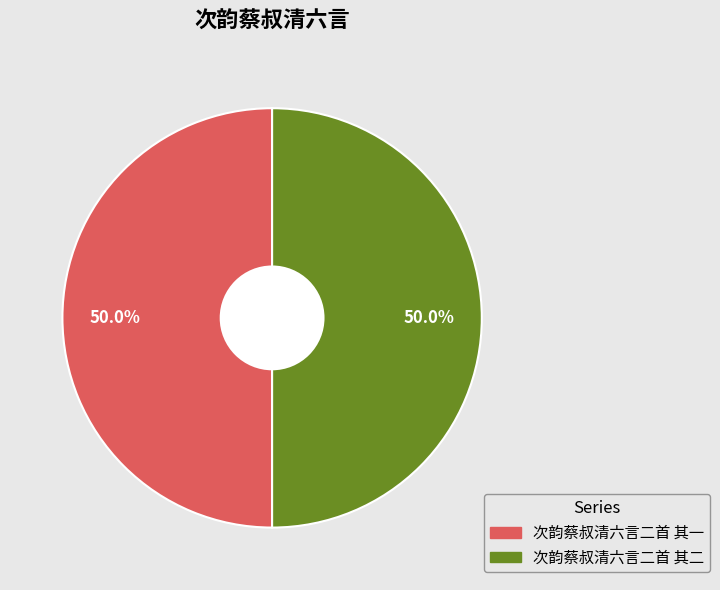

What is the ratio of the value at 次韵蔡叔清六言二首 其二 to the value at 次韵蔡叔清六言二首 其一?

1.0